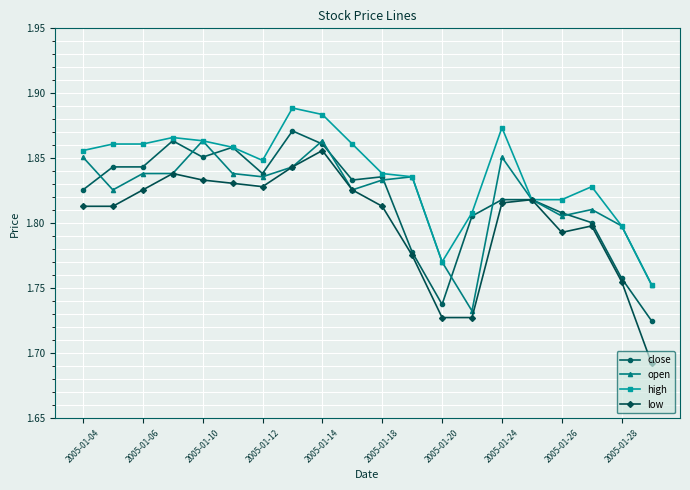

At how many categories does at least one series exceed 1?

20